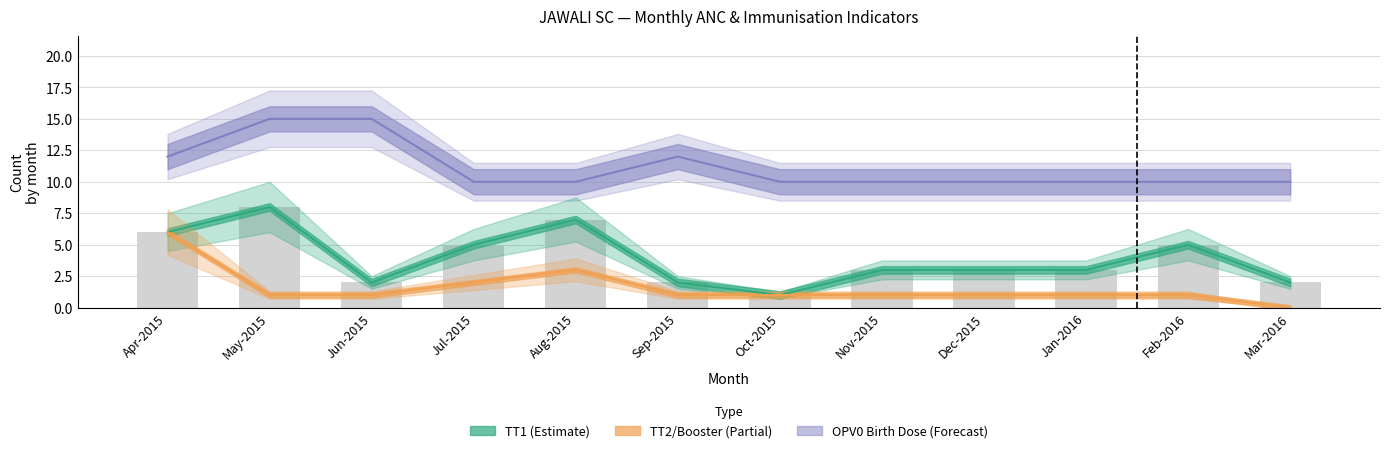

What is the difference between the highest and lowest values at Mar-2016?

10